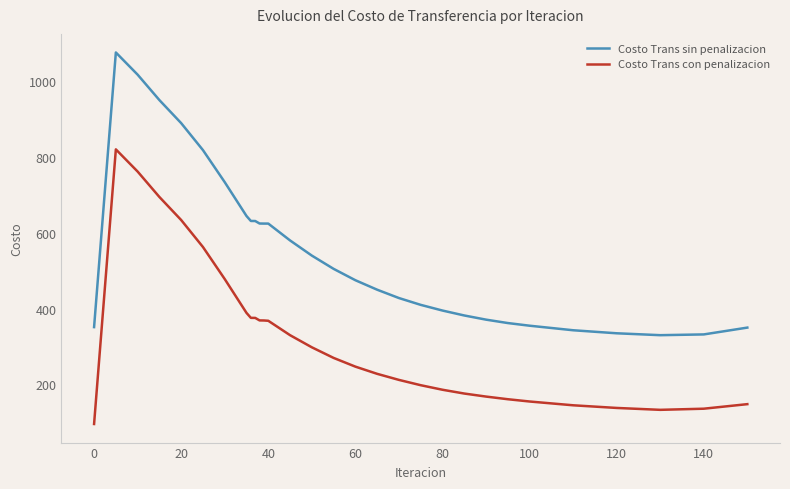

Which series has the largest total across all categories?

Costo Trans sin penalizacion